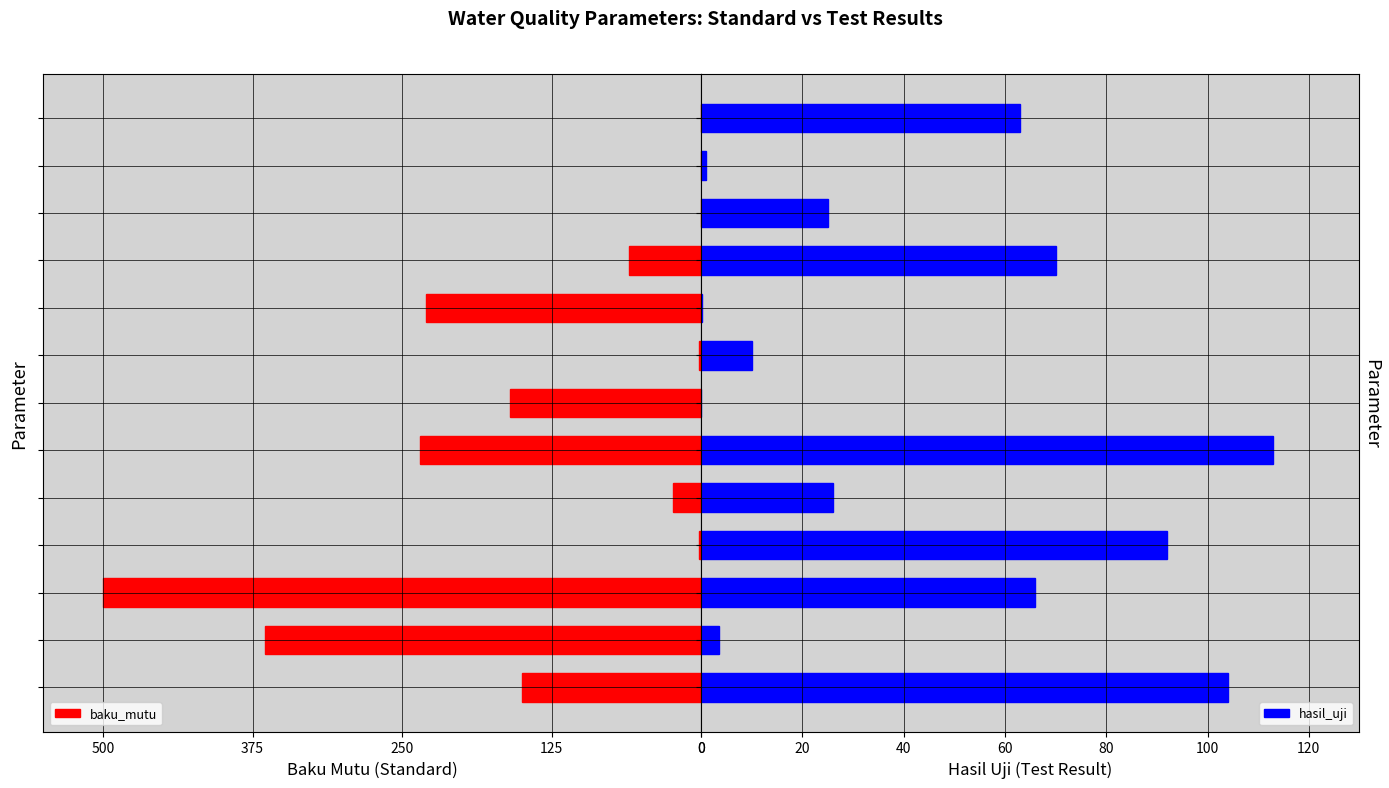

Is it true that baku_mutu equals 0.0 at 10?

True